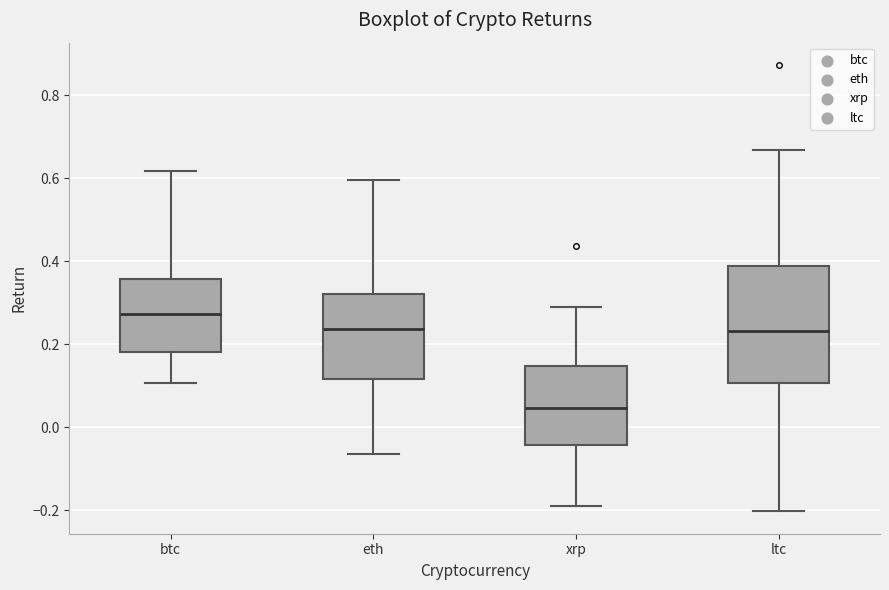

Reading left to right, transcribe this box plot: for each box, give where its median line is, the range the box spans, and where its two whiskers end, as read against the y-axis. The values are not printed on the chart, so give them approximately, as read against the axis.

btc: median 0.28, box 0.18 to 0.36, whiskers 0.10 to 0.62
eth: median 0.24, box 0.12 to 0.32, whiskers -0.06 to 0.60
xrp: median 0.04, box -0.04 to 0.14, whiskers -0.20 to 0.28
ltc: median 0.24, box 0.10 to 0.38, whiskers -0.20 to 0.66